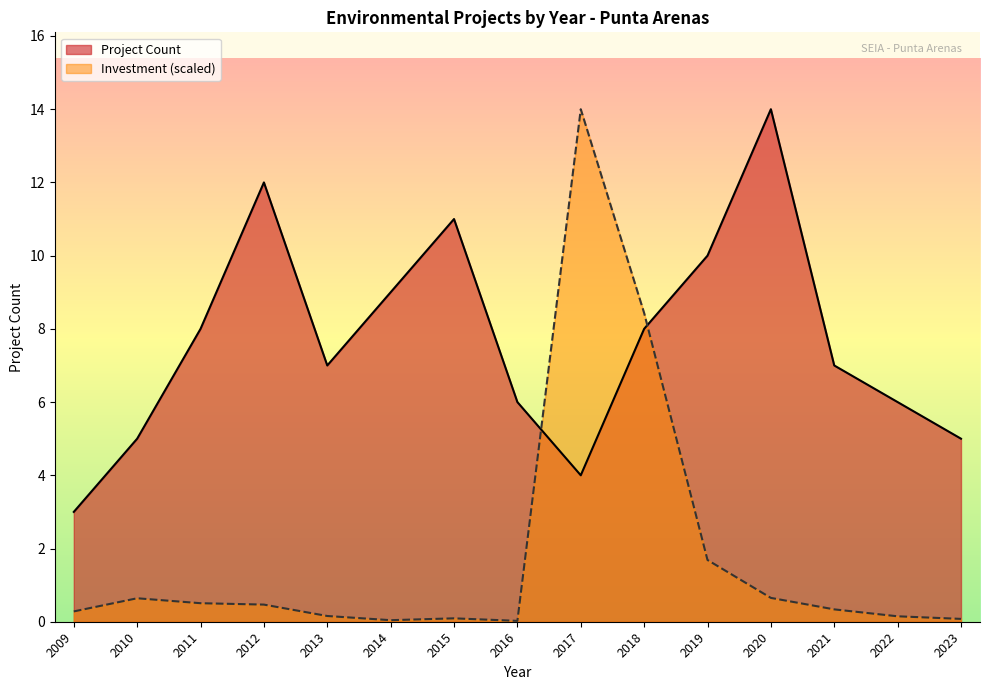

At how many categories does at least one series exceed 0?

15